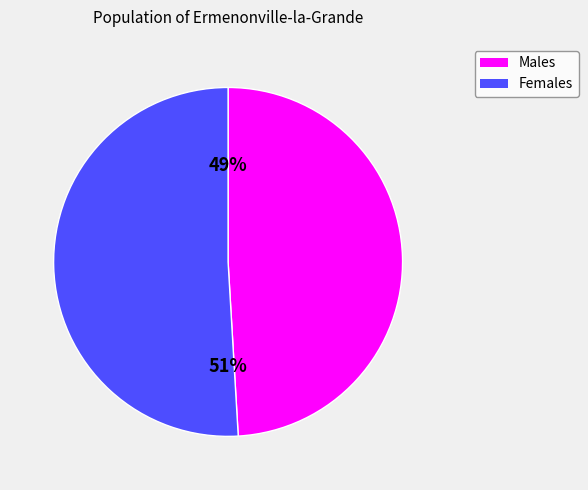

Count the number of slices in the pie.

2